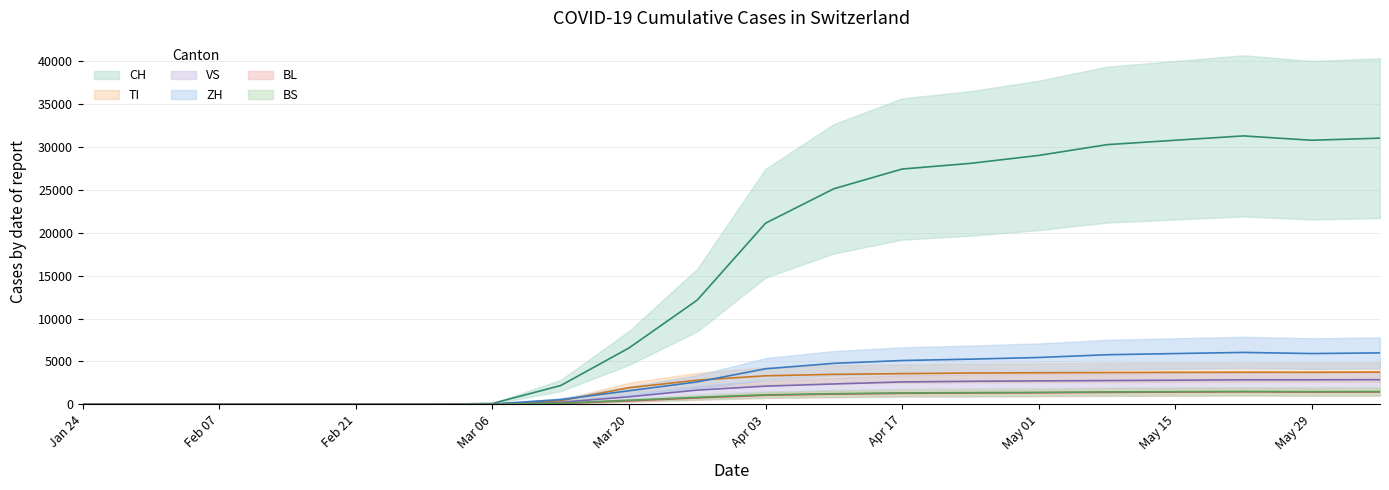

Which category has the lowest value across all series?

Jan 24